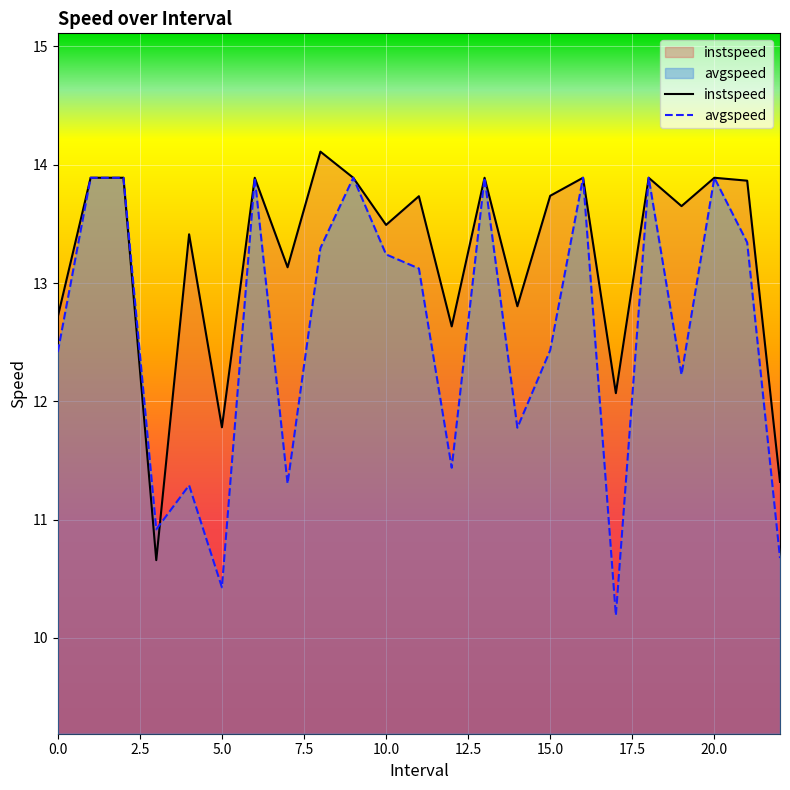

How many intersections are there between avgspeed and instspeed?

1